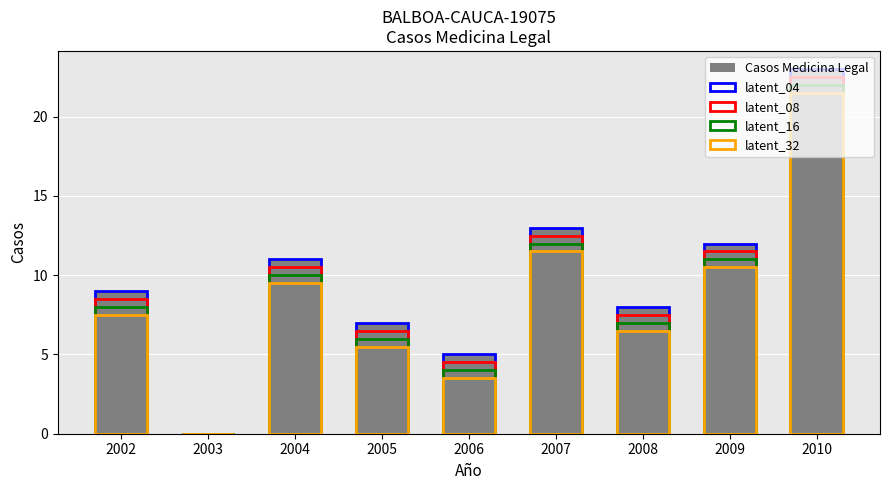

How many values in the latent_16 series are below 8?

4